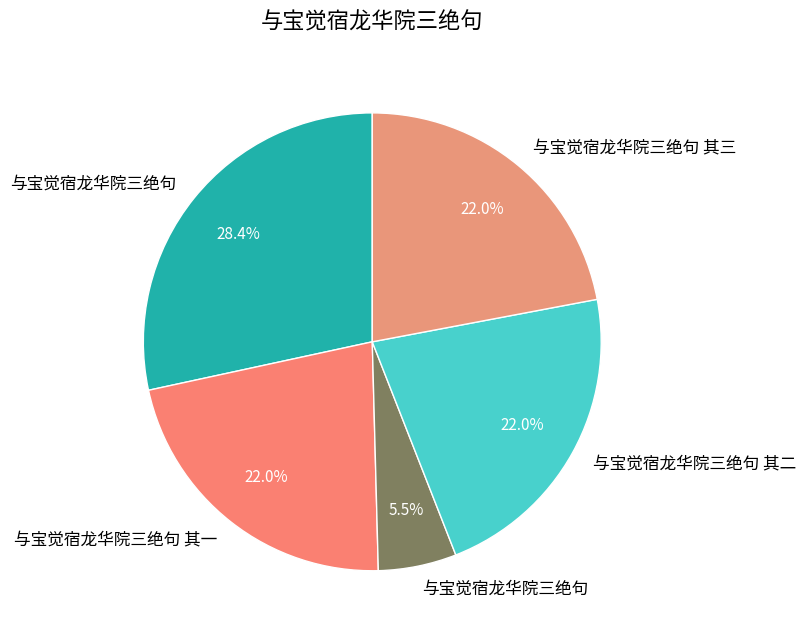

Count the number of slices in the pie.

5